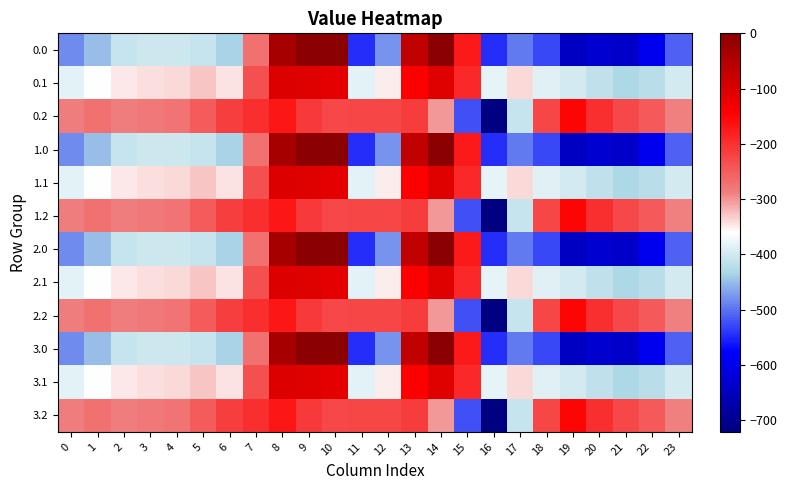

At which category does the chart reach its minimum across all series?

16